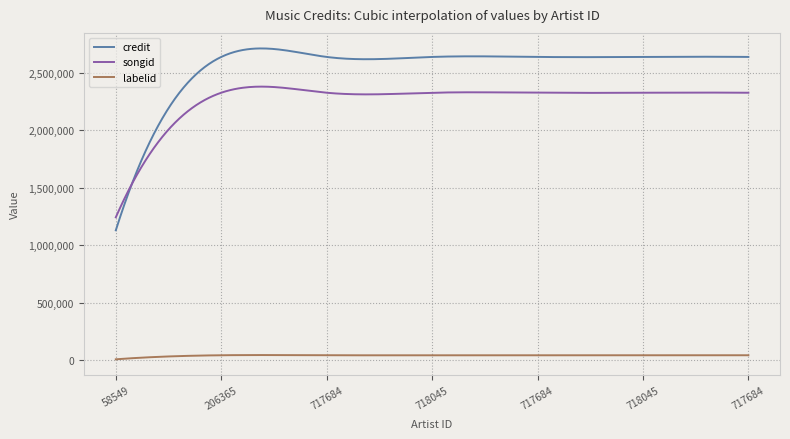

Which series has the largest total across all categories?

credit